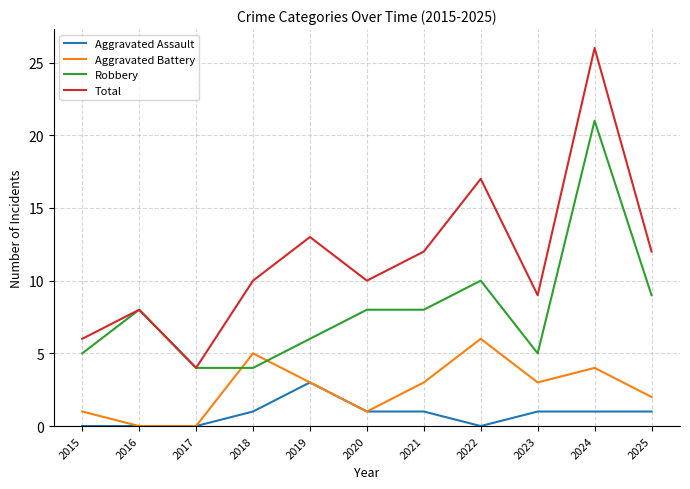

Reading right to left, what are all the values shown in this chart?

Aggravated Assault: 2025=1	2024=1	2023=1	2022=0	2021=1	2020=1	2019=3	2018=1	2017=0	2016=0	2015=0
Aggravated Battery: 2025=2	2024=4	2023=3	2022=6	2021=3	2020=1	2019=3	2018=5	2017=0	2016=0	2015=1
Robbery: 2025=9	2024=21	2023=5	2022=10	2021=8	2020=8	2019=6	2018=4	2017=4	2016=8	2015=5
Total: 2025=12	2024=26	2023=9	2022=17	2021=12	2020=10	2019=13	2018=10	2017=4	2016=8	2015=6